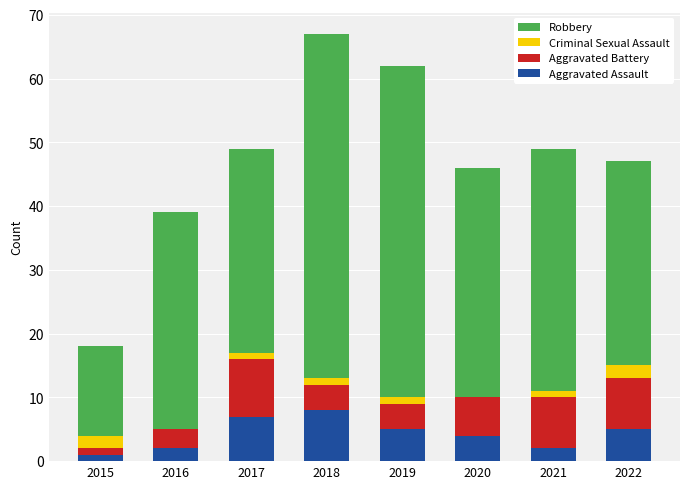

What value does the Aggravated Assault series have at 2022?

5